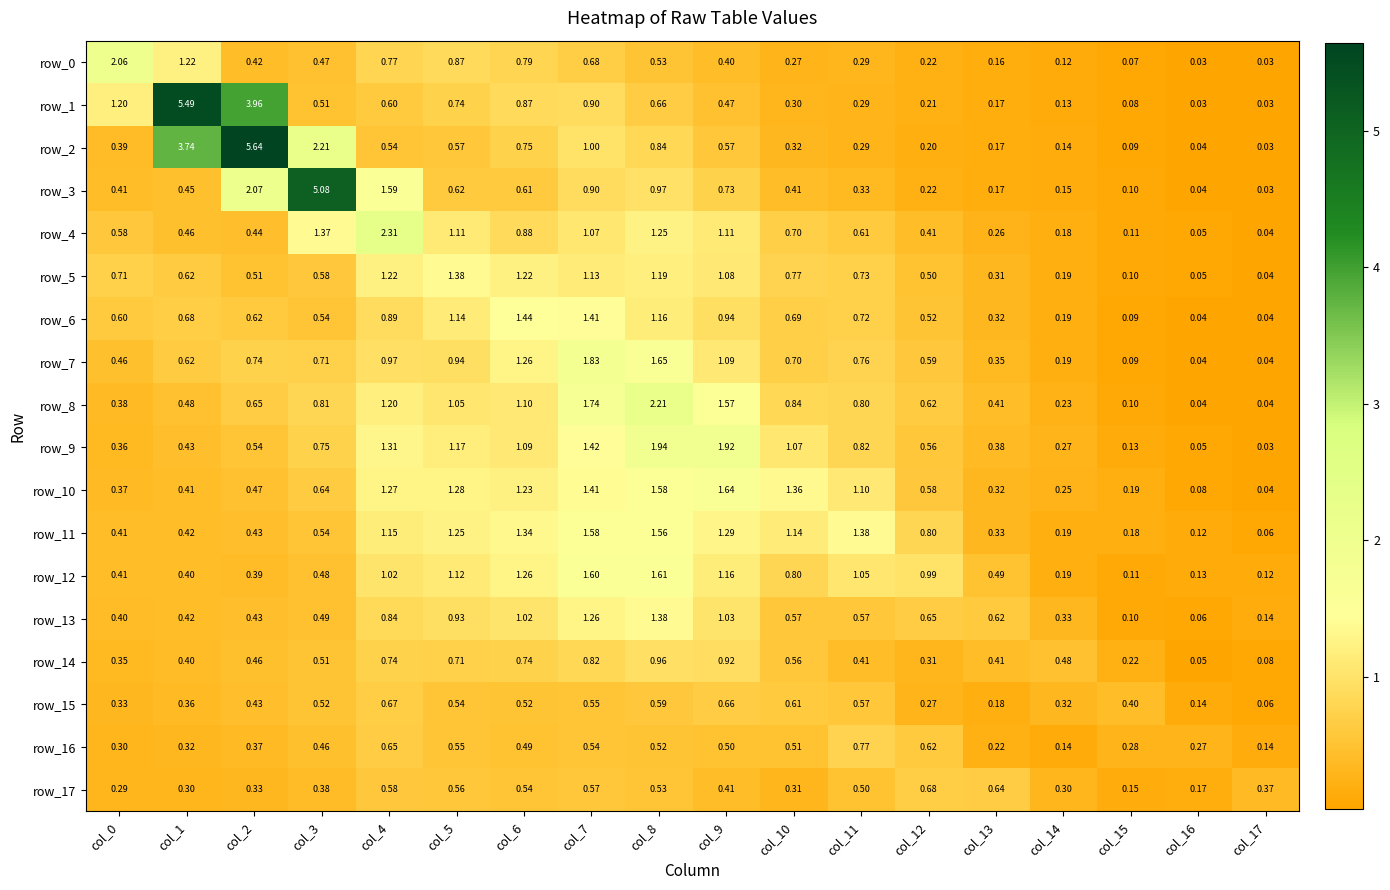

Is the value of row_0 at col_17 greater than the value of row_11 at col_15?

No